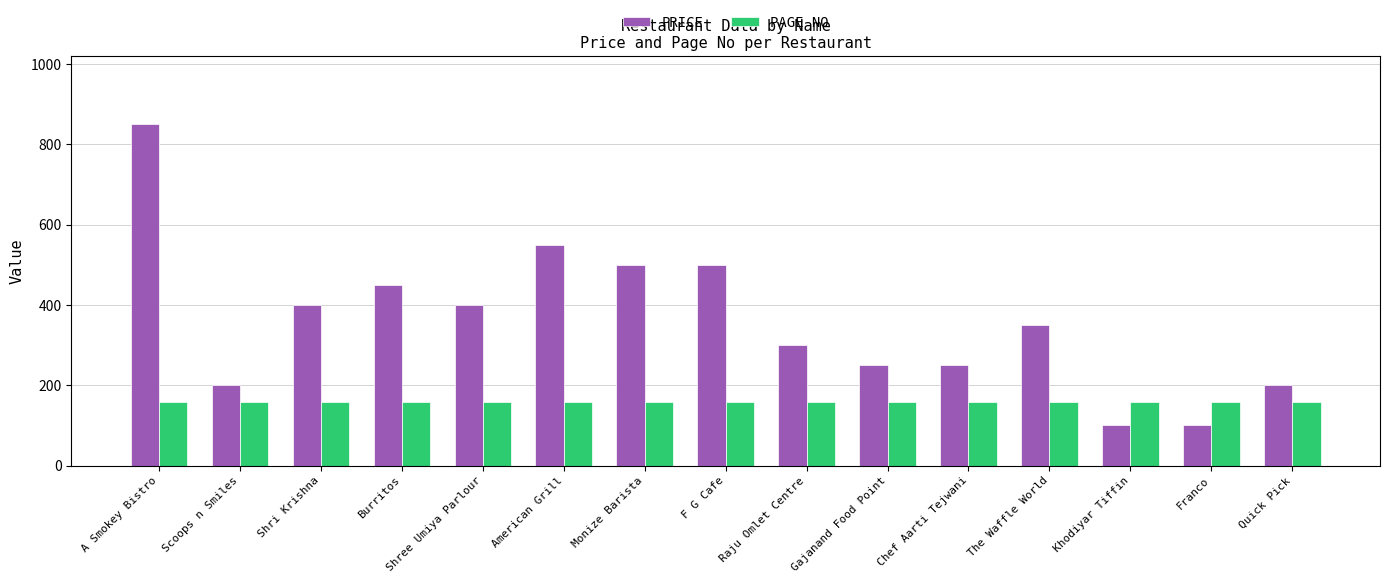

What is the label of the 9th bar from the right?

Monize Barista